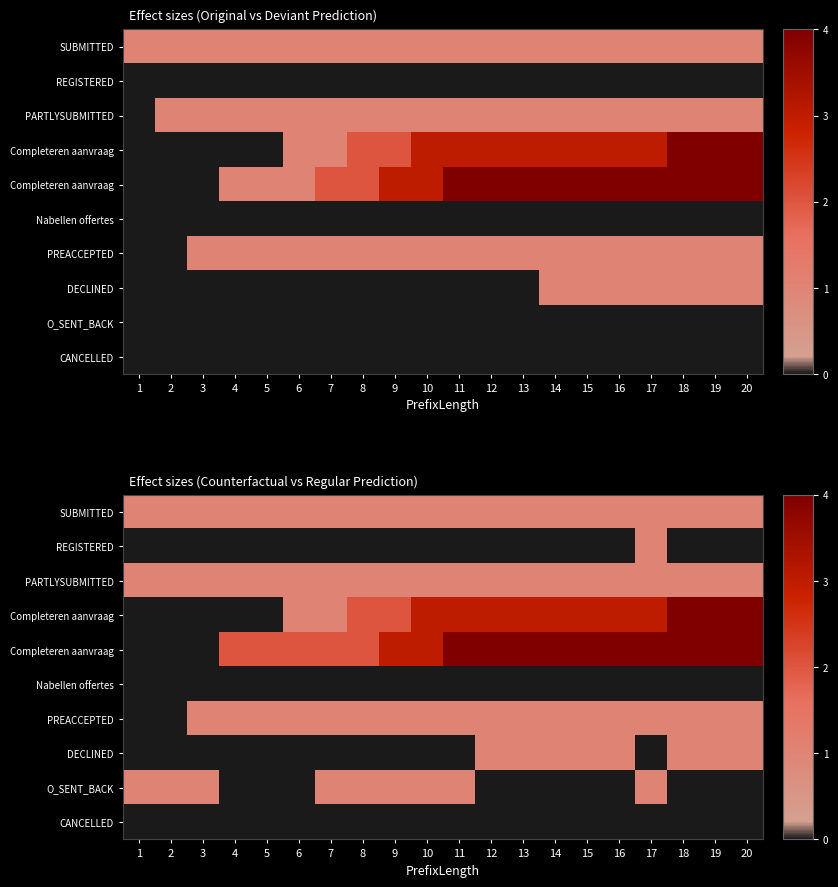

What is the total value across all series at 4?

5